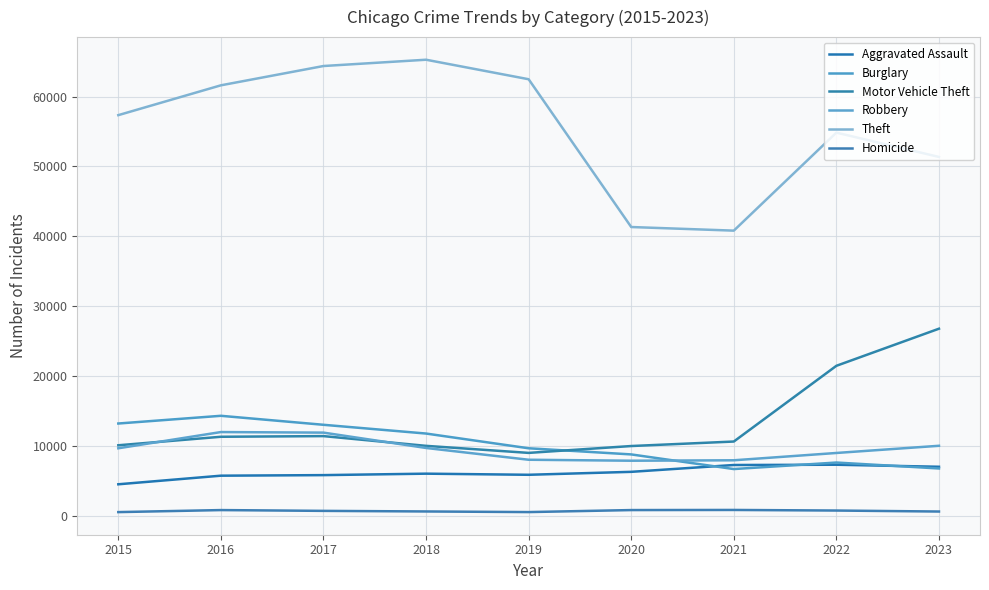

How many interior local valleys does the Theft series have?

1